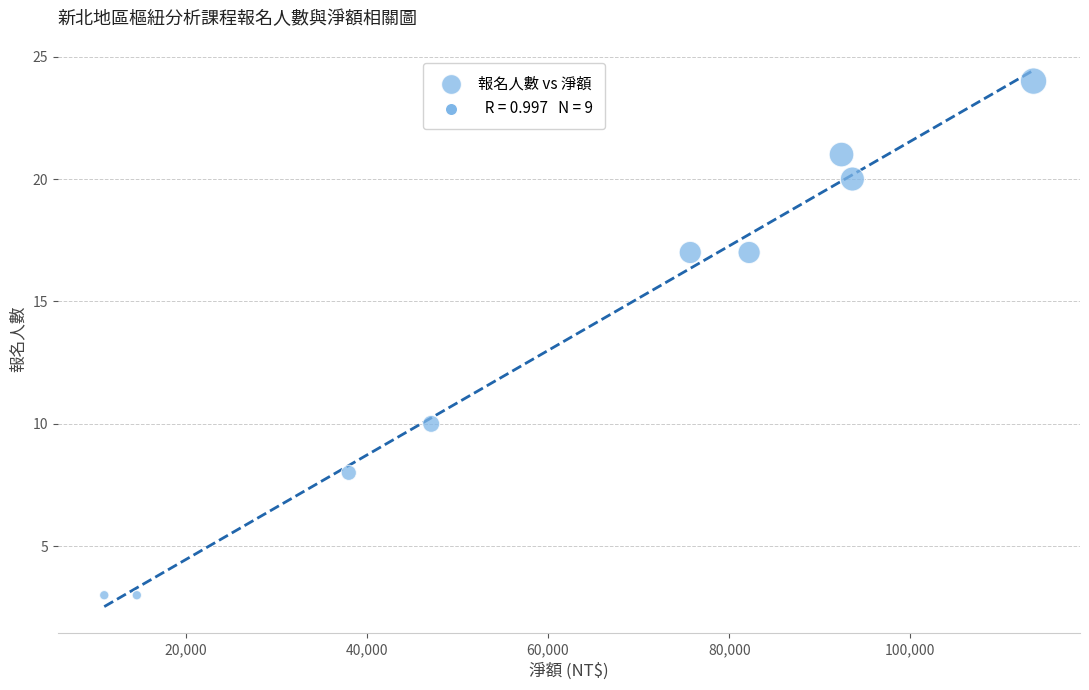

What Y value in the scatter plot is closest to 13?

10